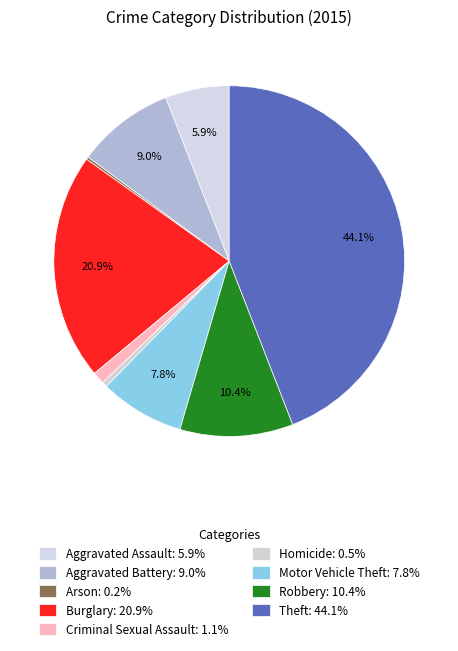

To the nearest percent, what is the difference between the Burglary and Theft slice percentages?

23%